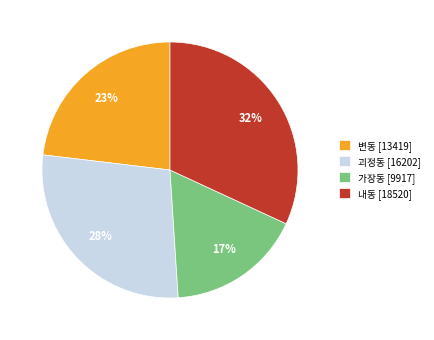

Rank the categories by value from highest to lowest.

내동, 괴정동, 변동, 가장동